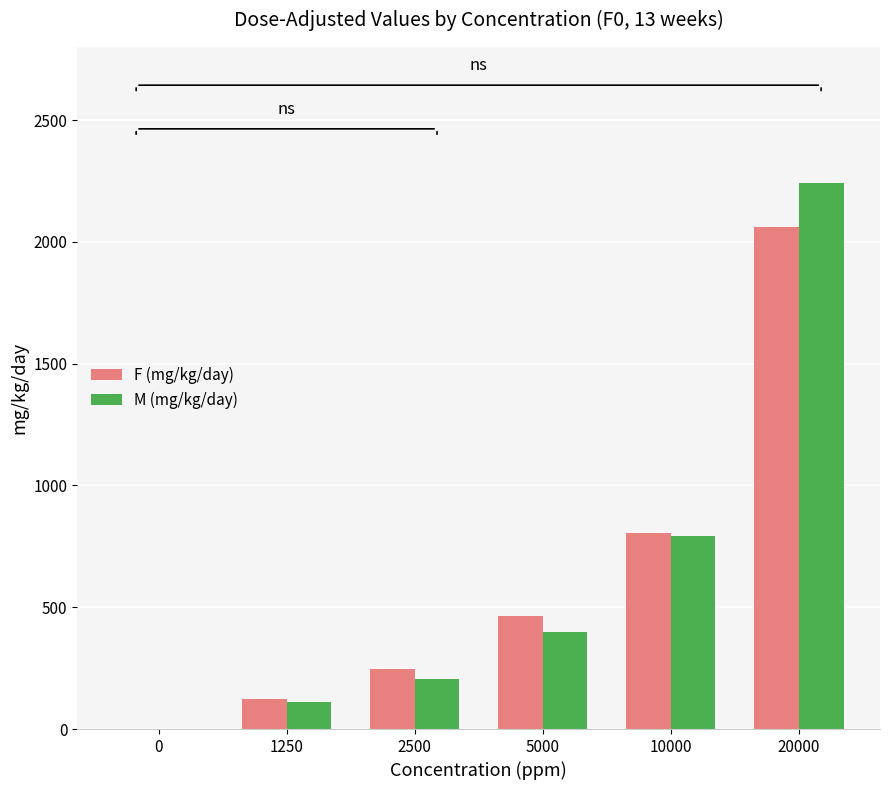

The F (mg/kg/day) series shows 104 at 5000. True or false?

False